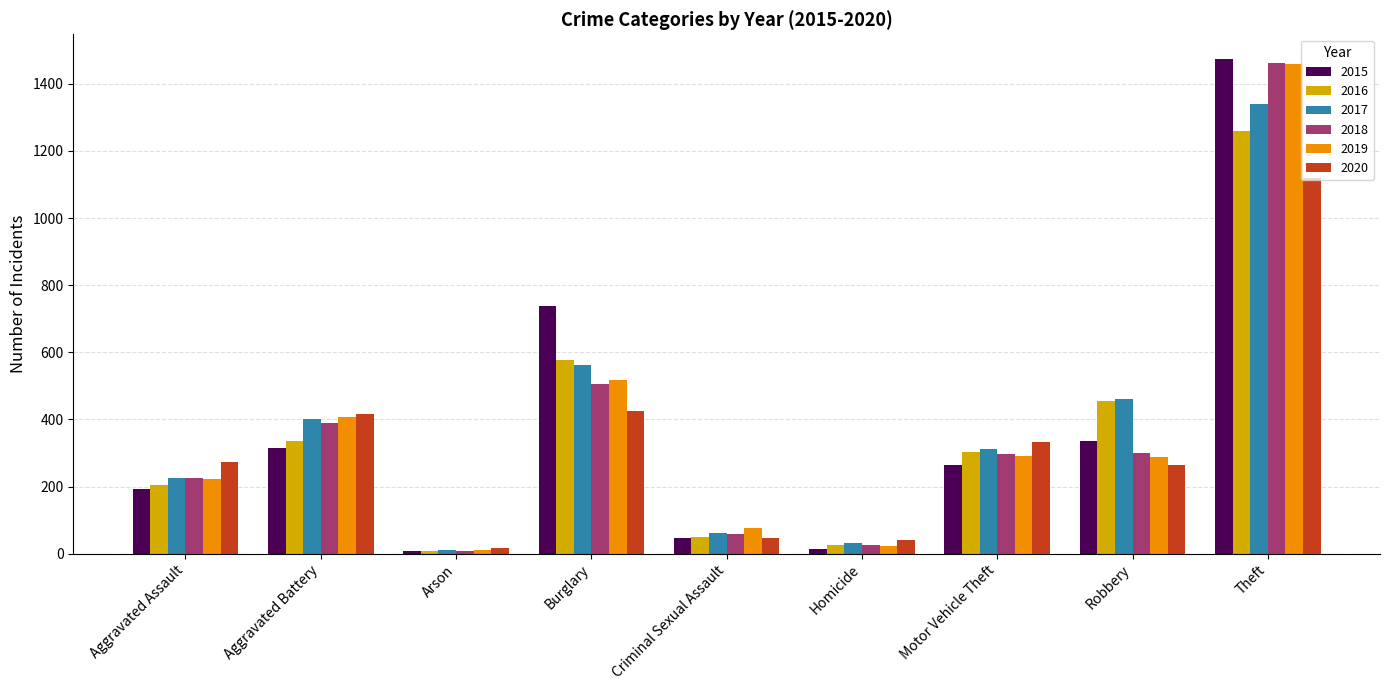

What value does the 2017 series have at Burglary, to the nearest 10?

560